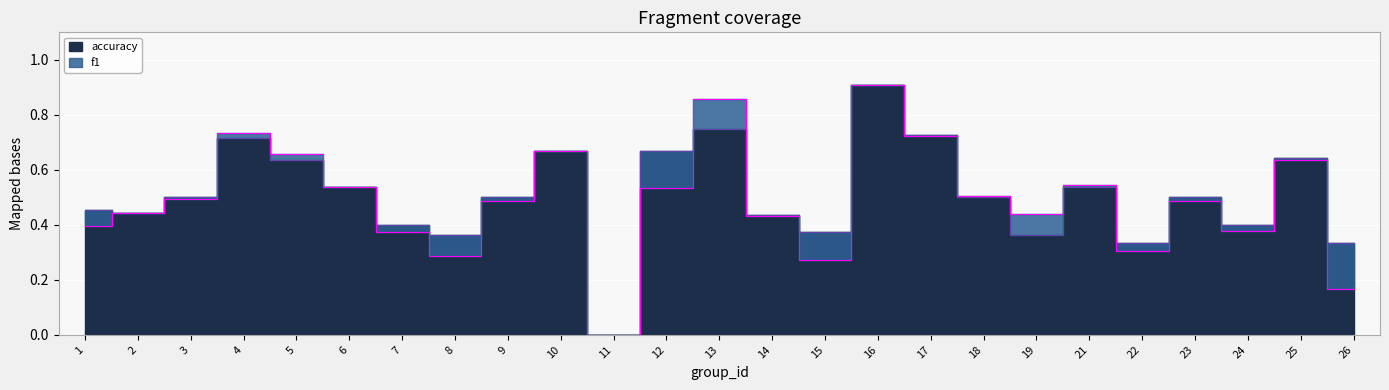

The f1 series shows 0.3 at 21. True or false?

False